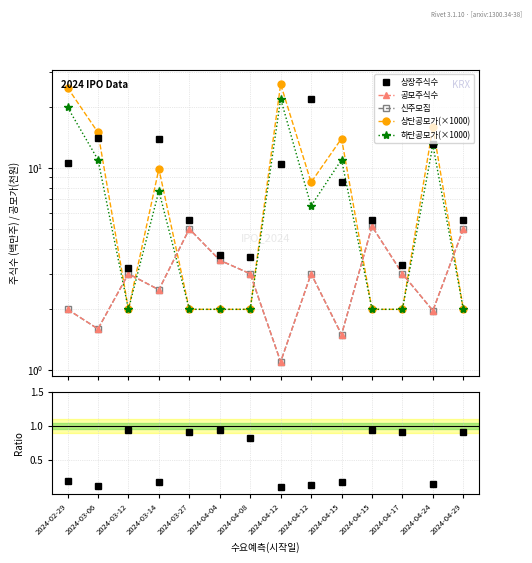

What is the value of the 하단공모가(×1000) point at the 5th from the left?

2.0